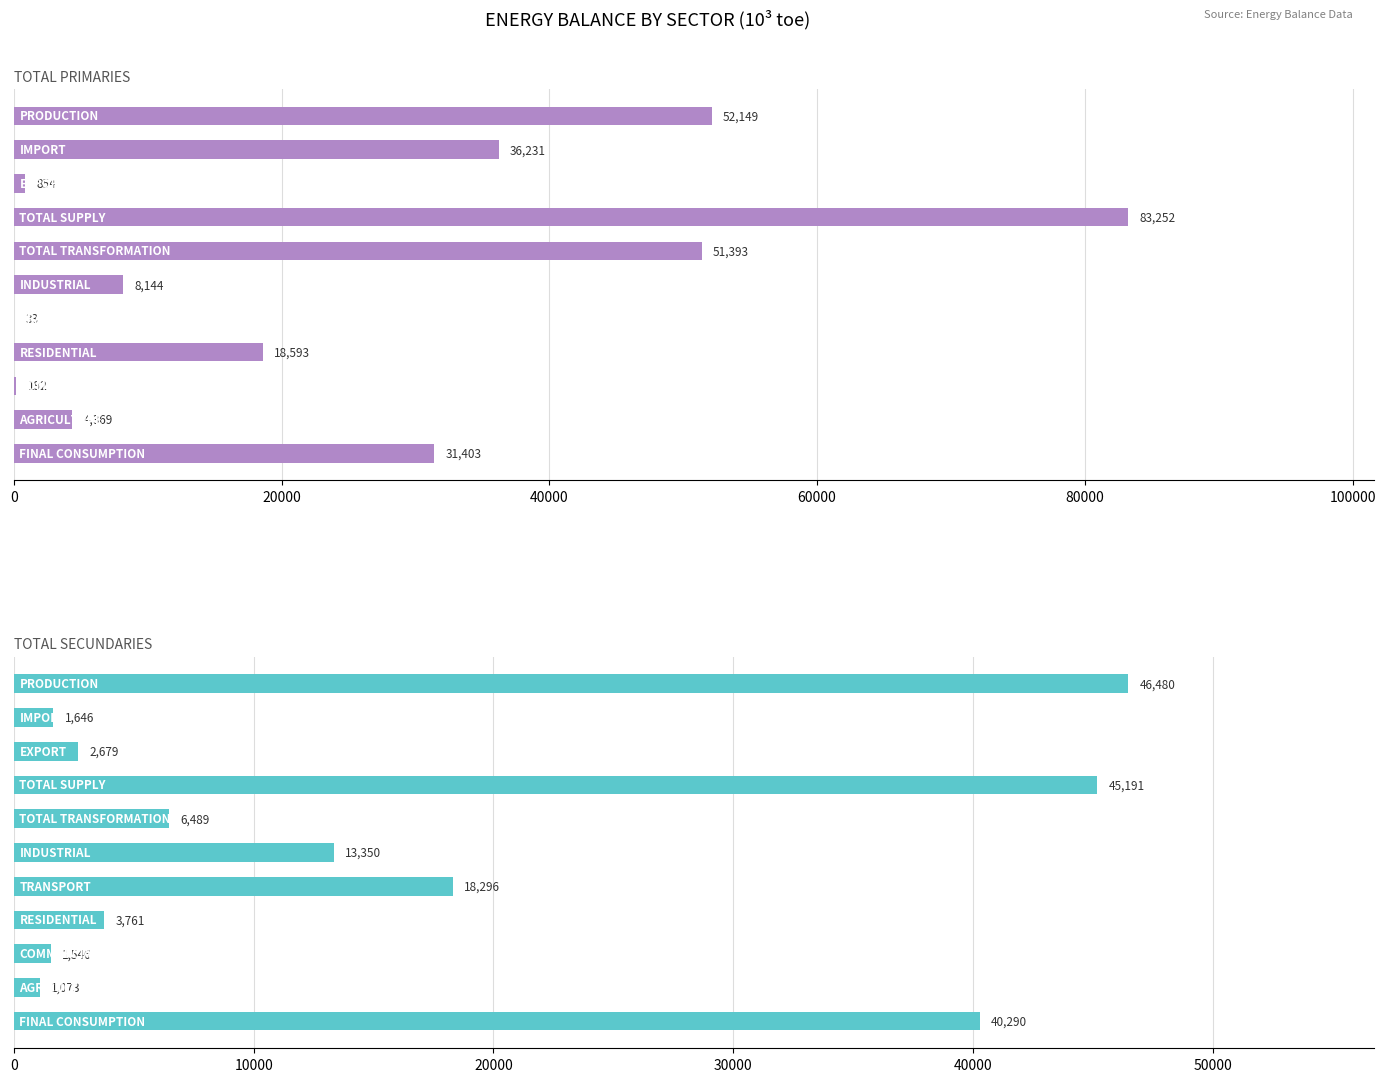

The TOTAL SECUNDARIES series shows 6335.6 at 7. True or false?

False